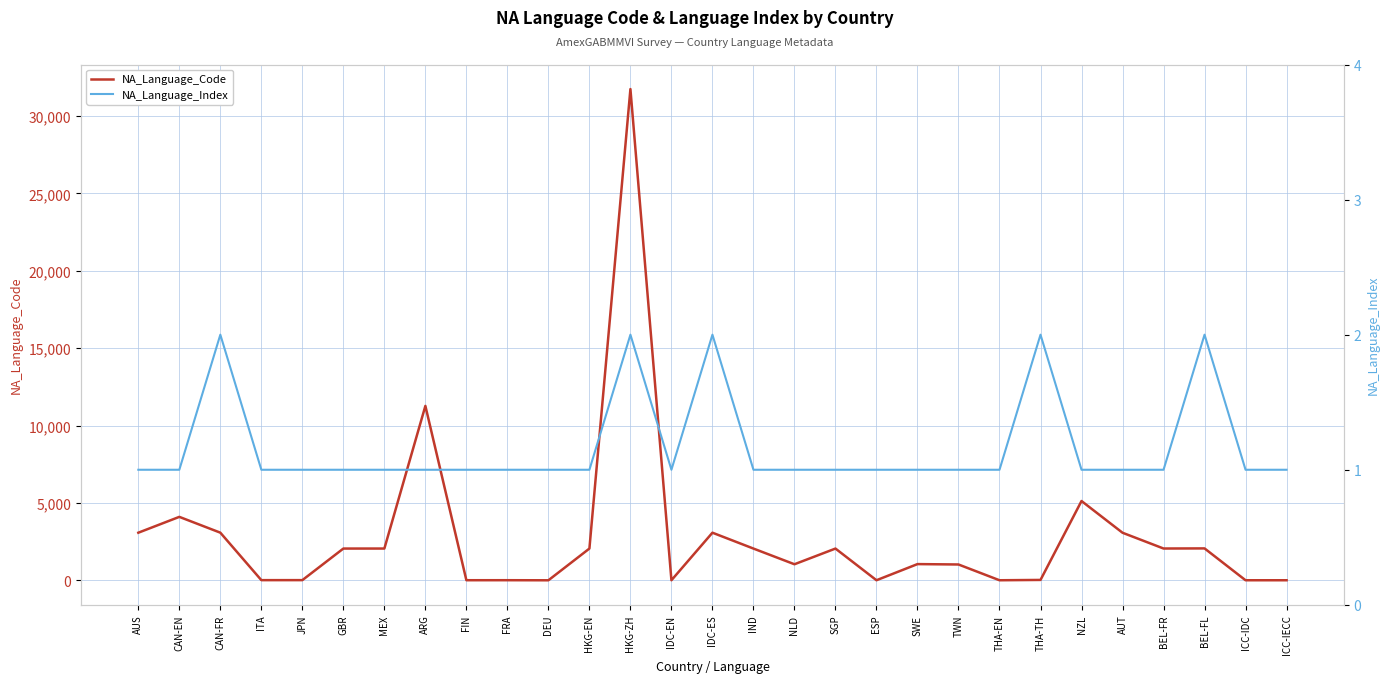

List the series in order of their overall mean, lowest first.

NA_Language_Index, NA_Language_Code